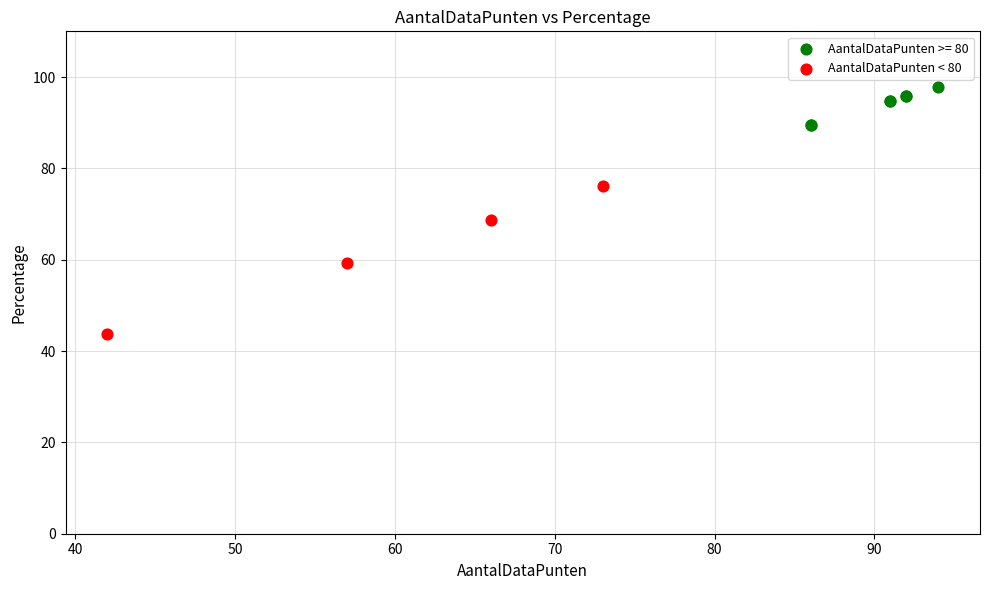

Which series has the widest spread of Y values?

AantalDataPunten < 80